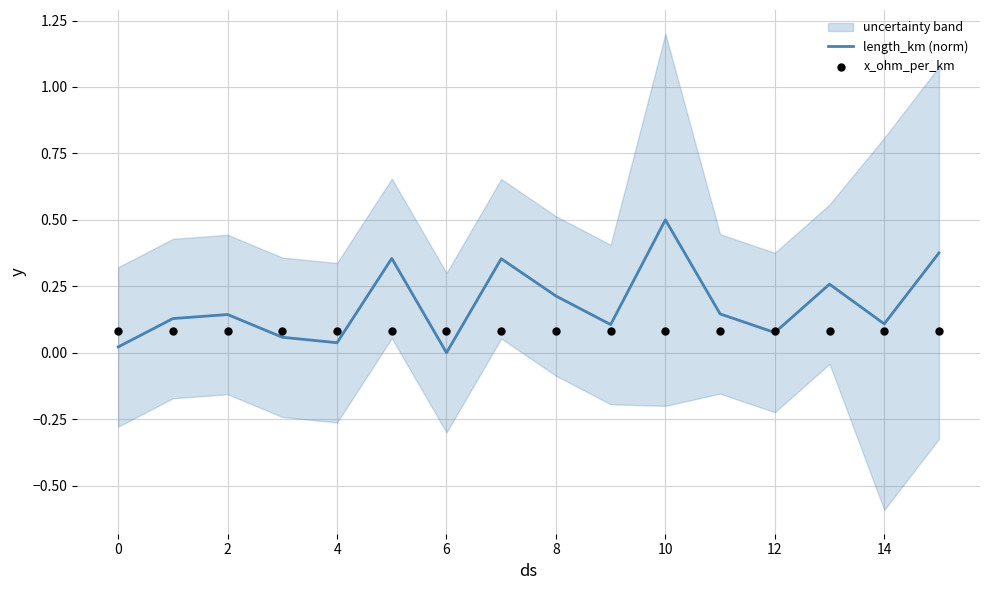

Which series has the largest Y range (max minus min)?

length_km (norm)